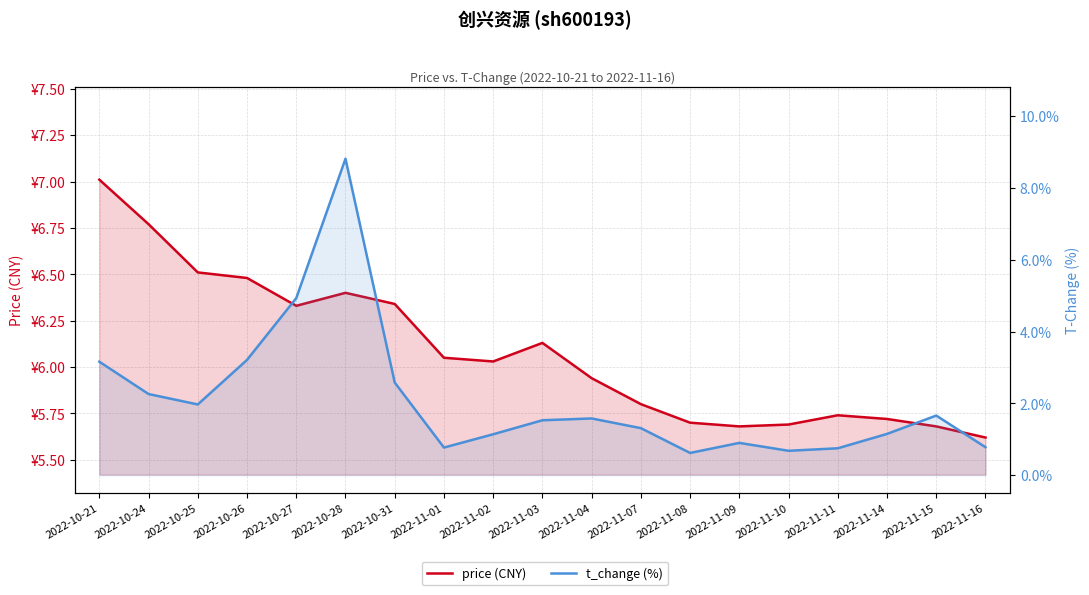

Is it true that price (CNY) equals 6.8 at 2022-10-24?

True